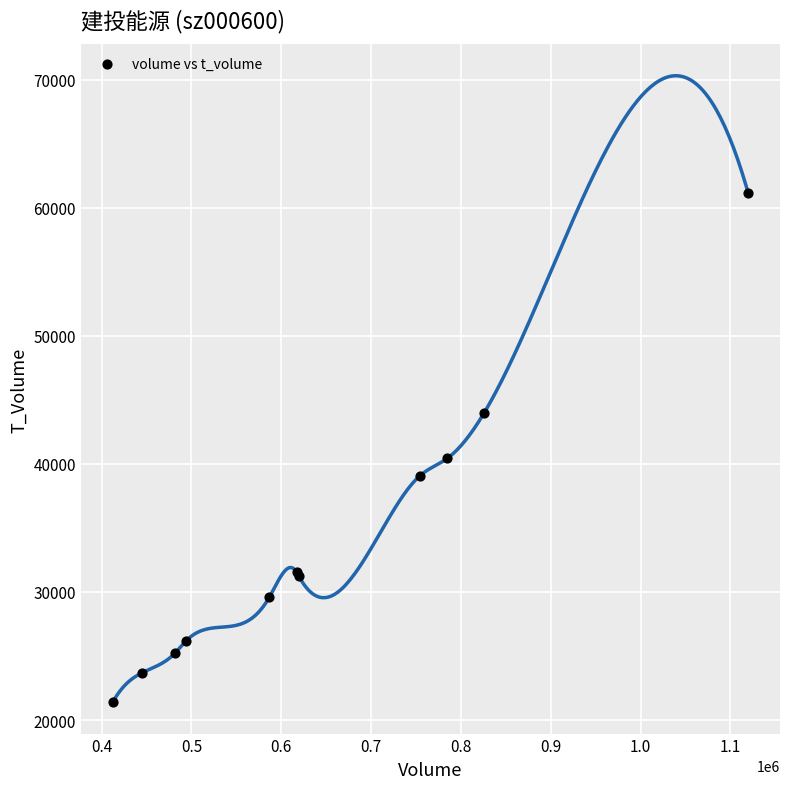

What Y value in the scatter plot is closest to 41272?

40436